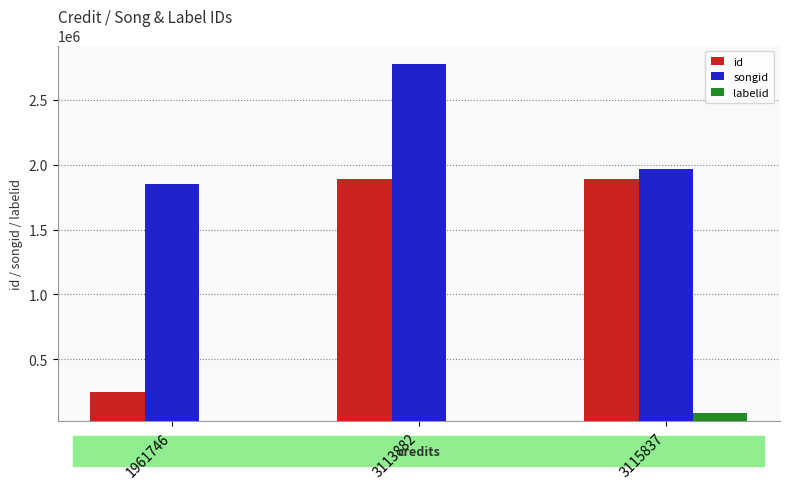

What is the value of the id bar at the 3rd from the left?

1891051